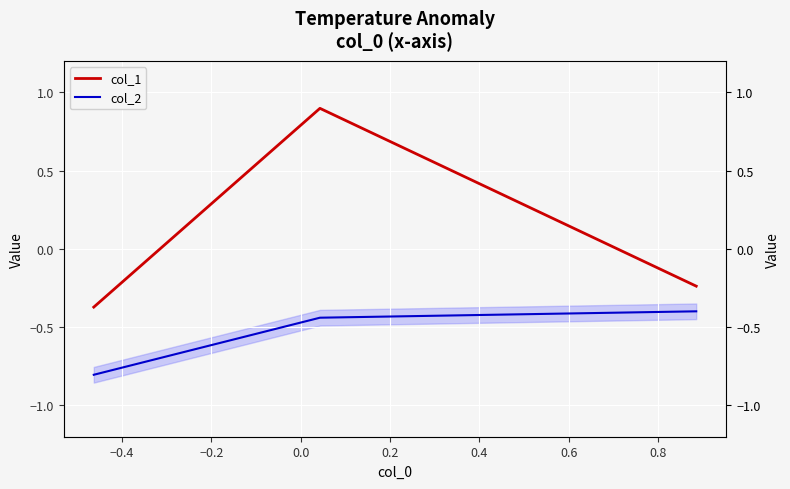

What is the difference between the maximum and second lowest values in the col_1 series?

1.1